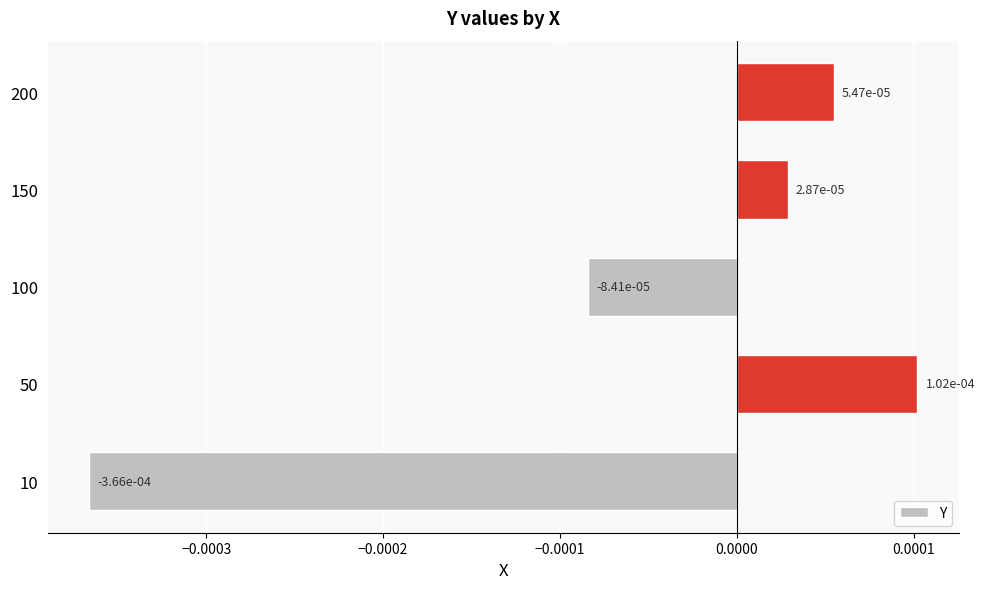

Where is the data nearest to the value 0?

150